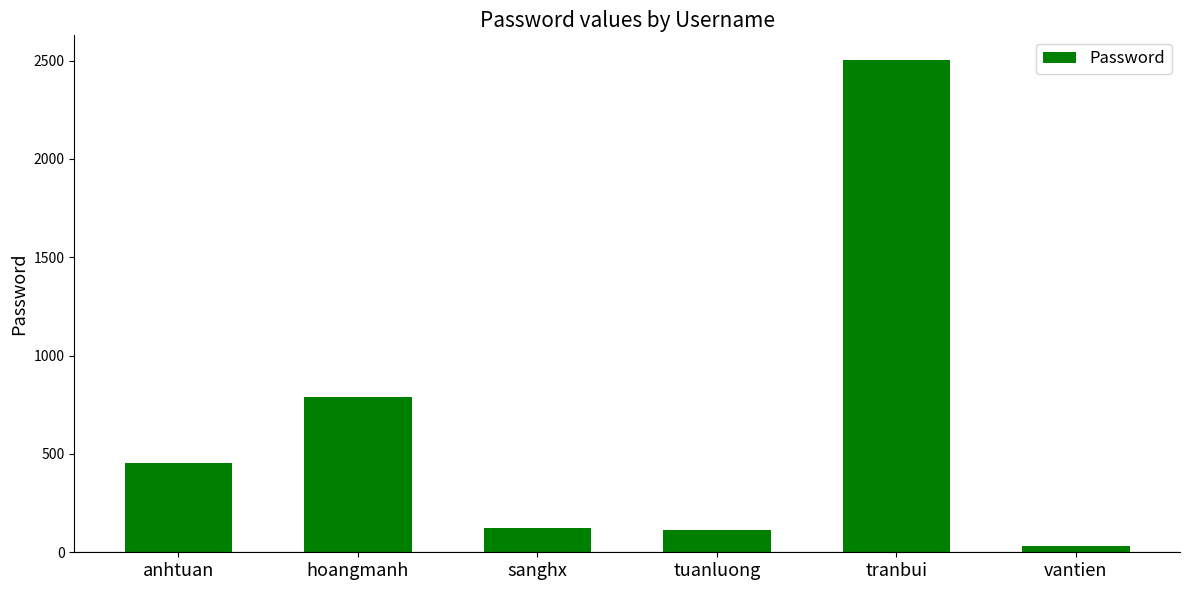

Is it true that the value at tuanluong is 111?

True